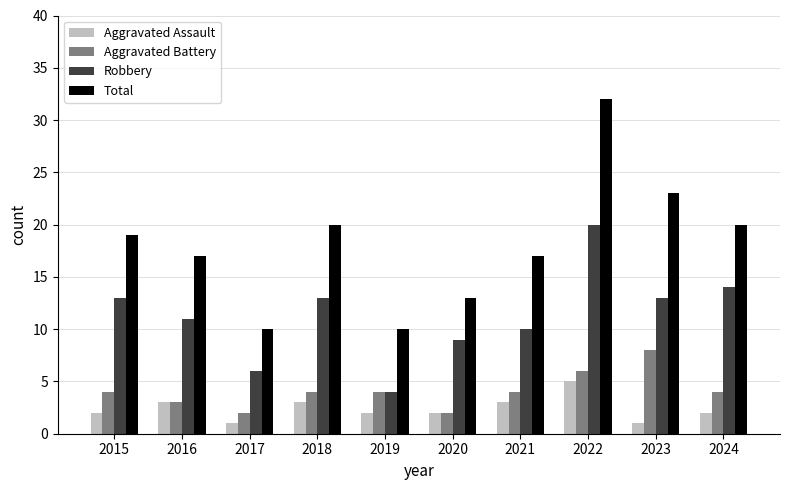

Read the Aggravated Battery value at 2024.

4